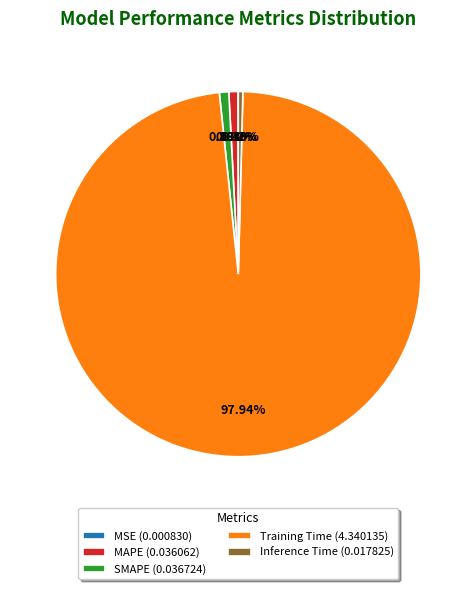

What is the majority slice?

Training Time